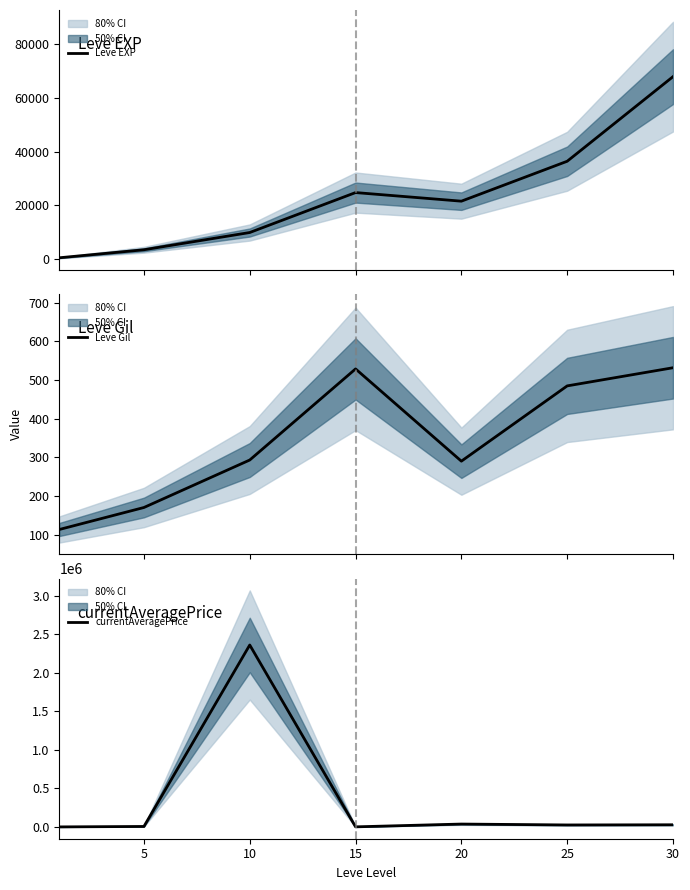

What is the maximum value for Leve EXP?

67730